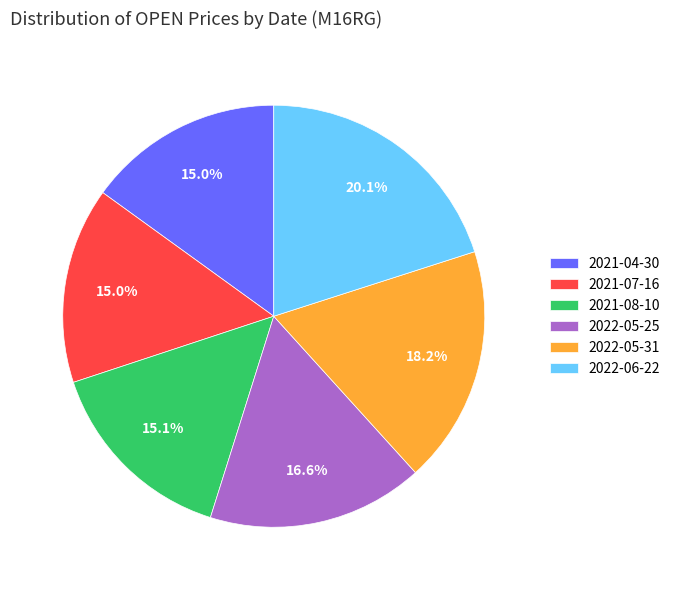

To the nearest percent, what is the difference between the largest and smallest slice percentages?

5%